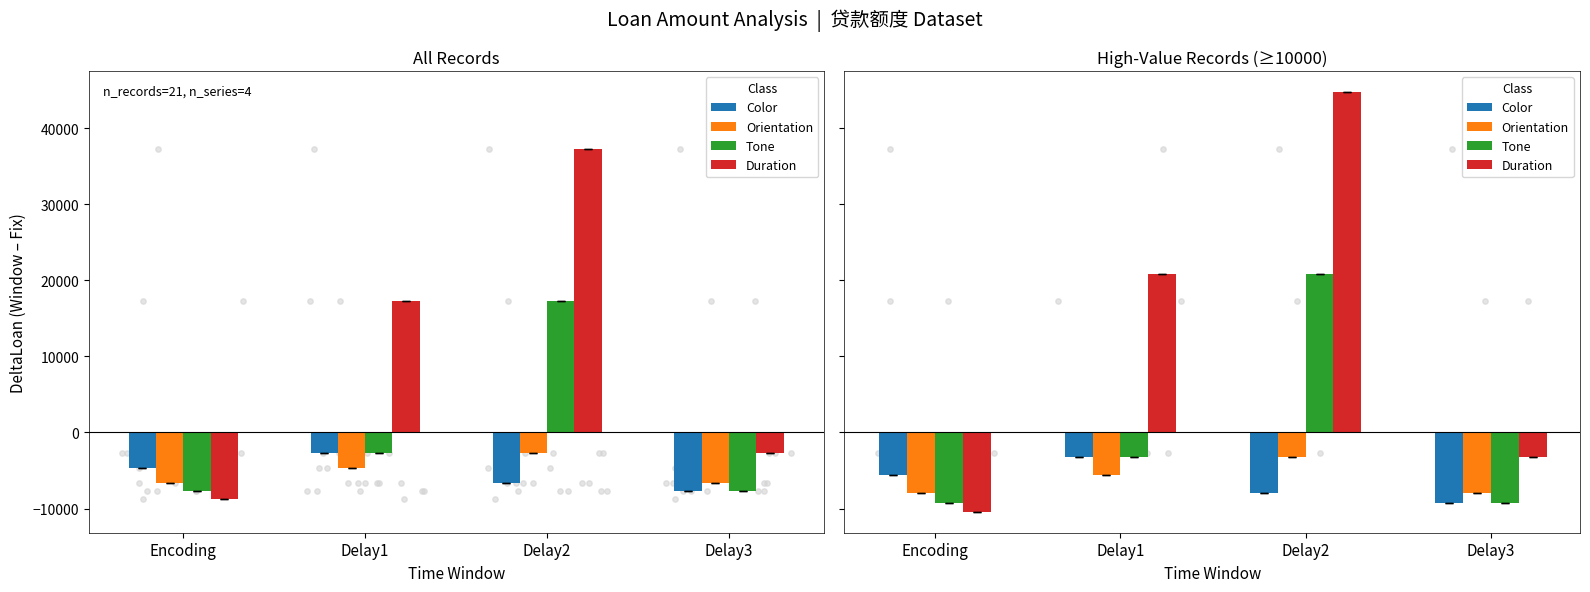

Which series contains the highest Y value?

Duration